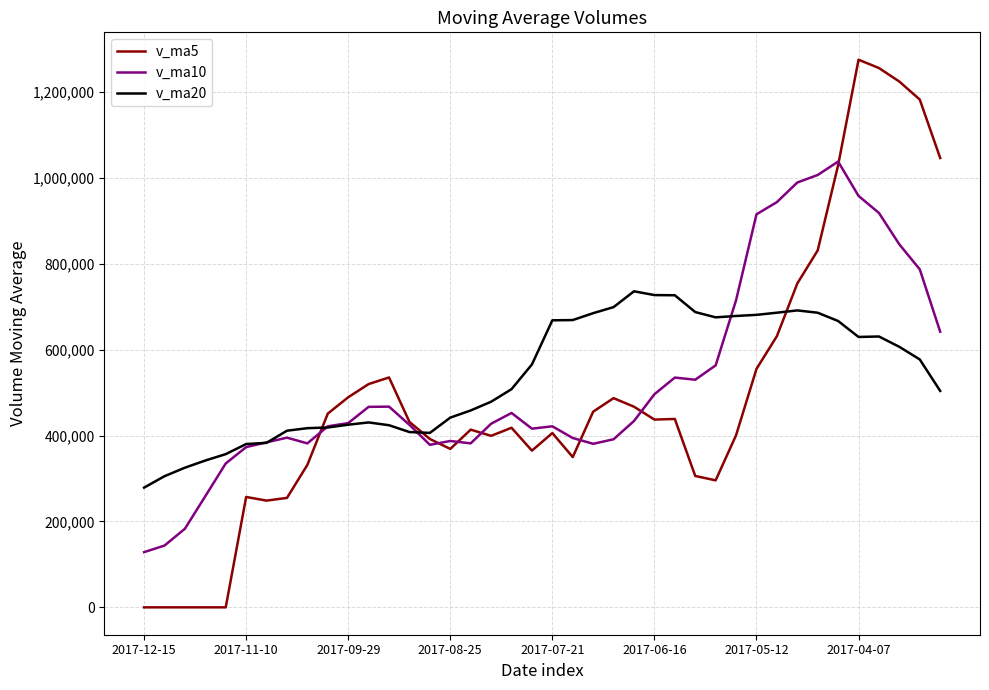

Which series has the largest range (max minus min)?

v_ma5